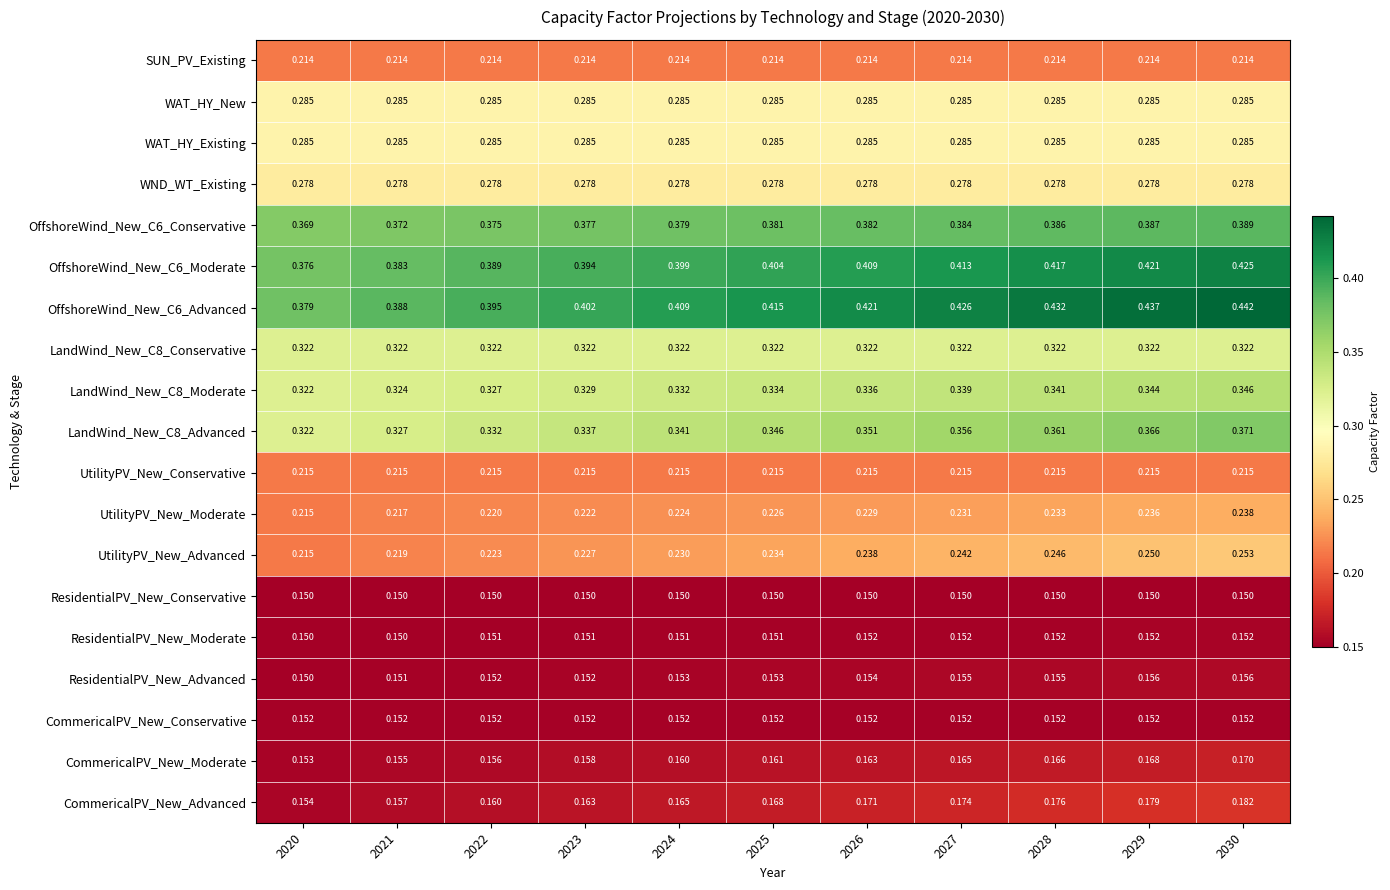

How many distinct data groups are displayed?

19